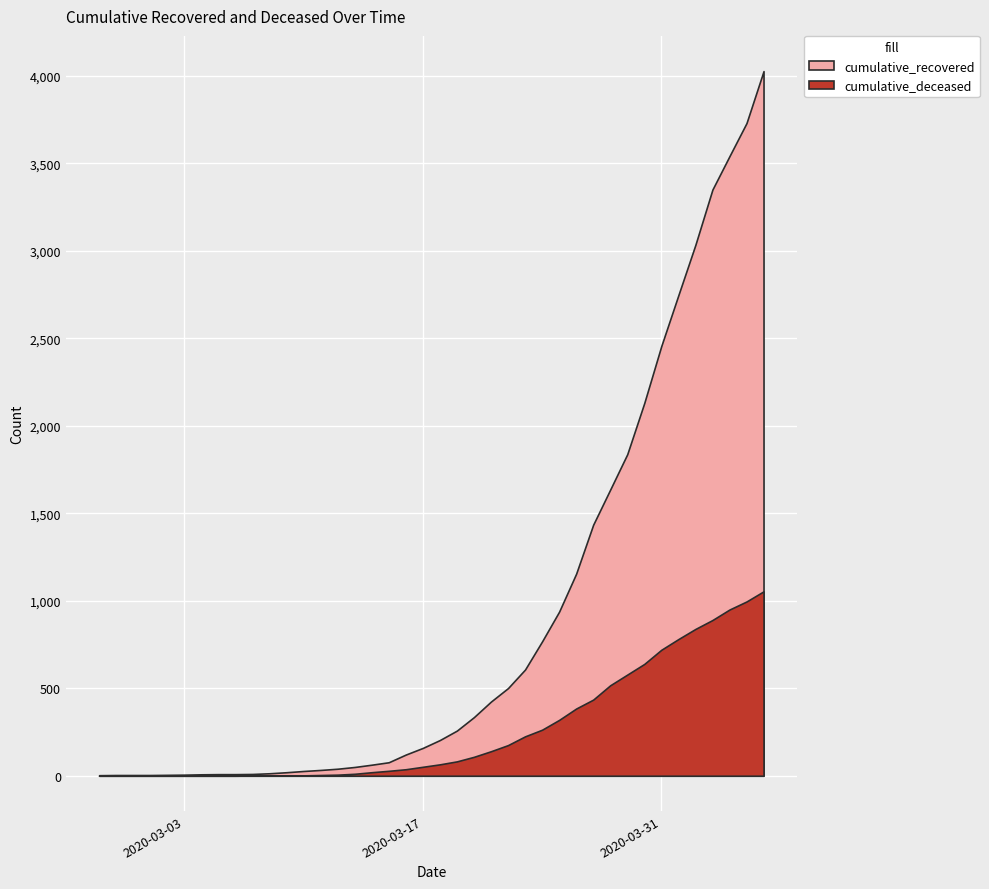

What is the maximum value for cumulative_recovered?

4028